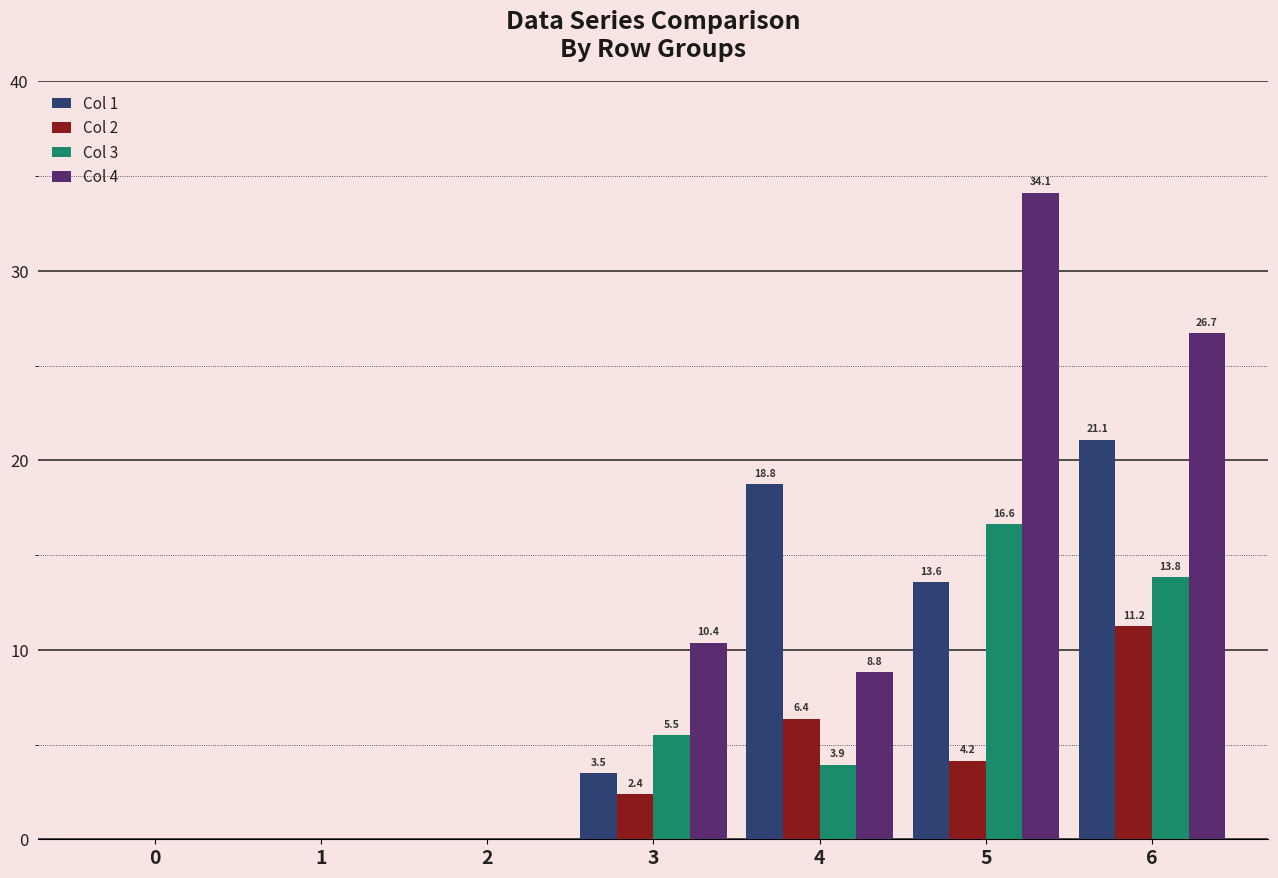

Is it true that Col 1 equals 33.1 at 4?

False